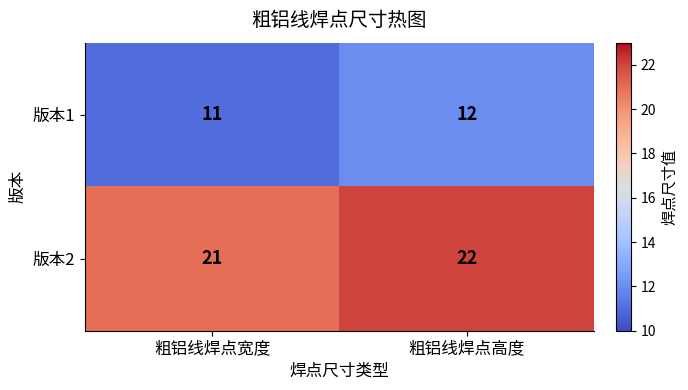

Where is 版本1 nearest to the value 11?

粗铝线焊点宽度